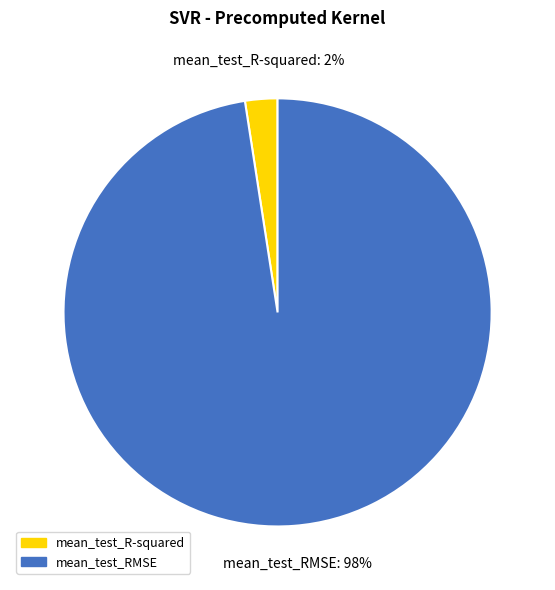

What is the largest slice in the pie chart?

mean_test_RMSE